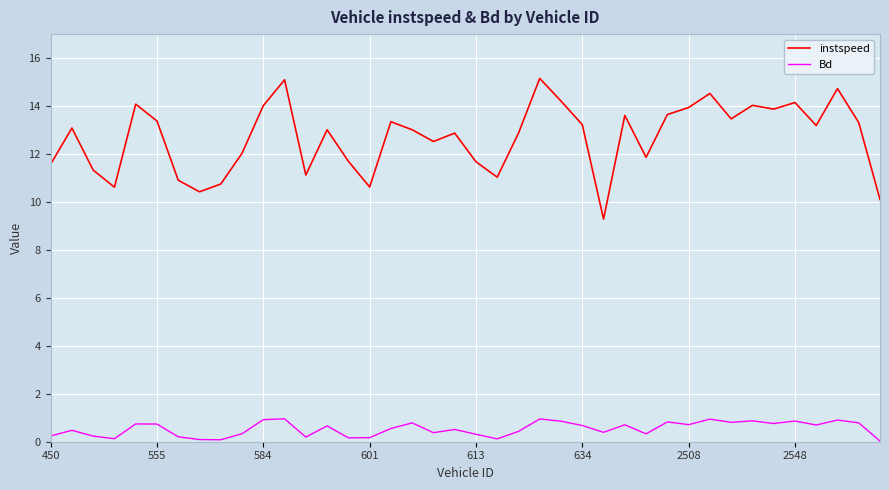

What is the maximum value shown in the chart?

15.2